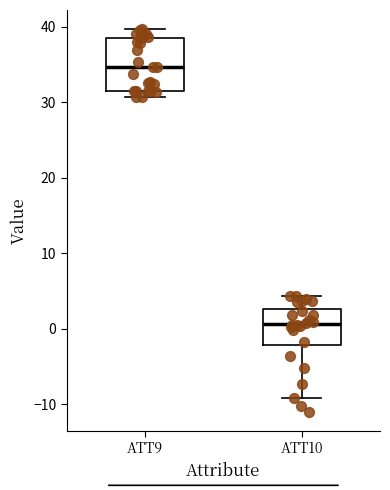

Which box has the lowest median line?

ATT10